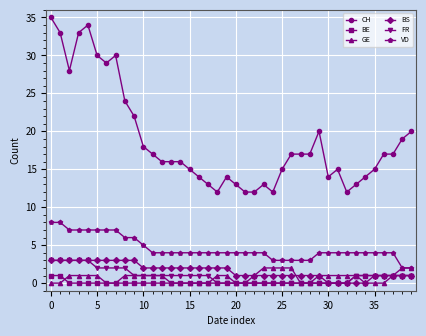

Which series has the largest range (max minus min)?

CH